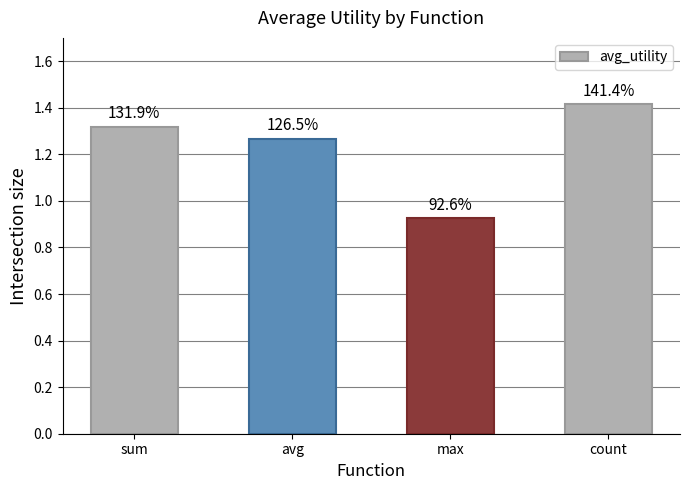

Are the bars horizontal?

No